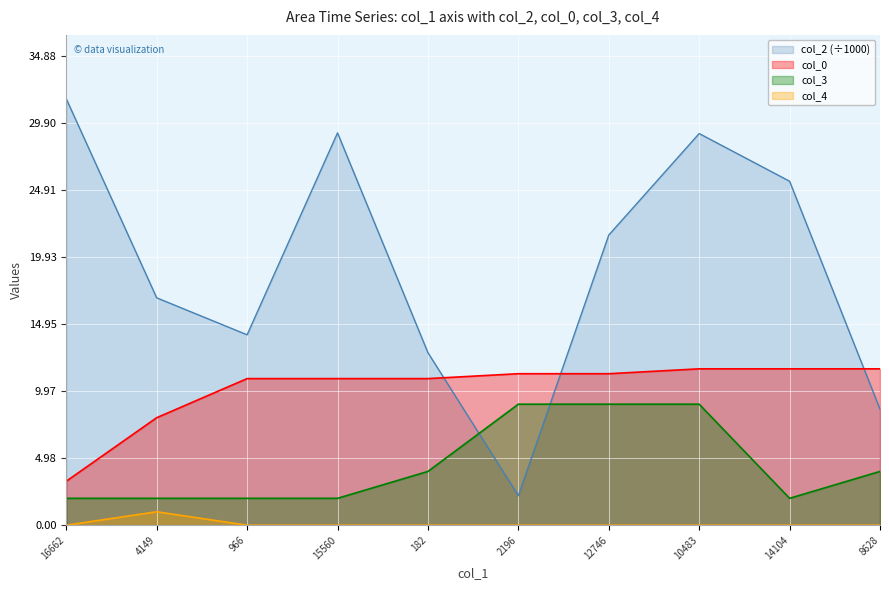

Reading left to right, what are all the values shown in this chart?

col_2: 16662=31.7	4149=16.9	966=14.2	15560=29.2	182=12.8	2196=2.2	12746=21.6	10483=29.1	14104=25.6	8628=8.6
col_0: 16662=3.3	4149=8.0	966=10.9	15560=10.9	182=10.9	2196=11.3	12746=11.3	10483=11.6	14104=11.6	8628=11.6
col_3: 16662=2.0	4149=2.0	966=2.0	15560=2.0	182=4.0	2196=9.0	12746=9.0	10483=9.0	14104=2.0	8628=4.0
col_4: 16662=0.0	4149=1.0	966=0.0	15560=0.0	182=0.0	2196=0.0	12746=0.0	10483=0.0	14104=0.0	8628=0.0